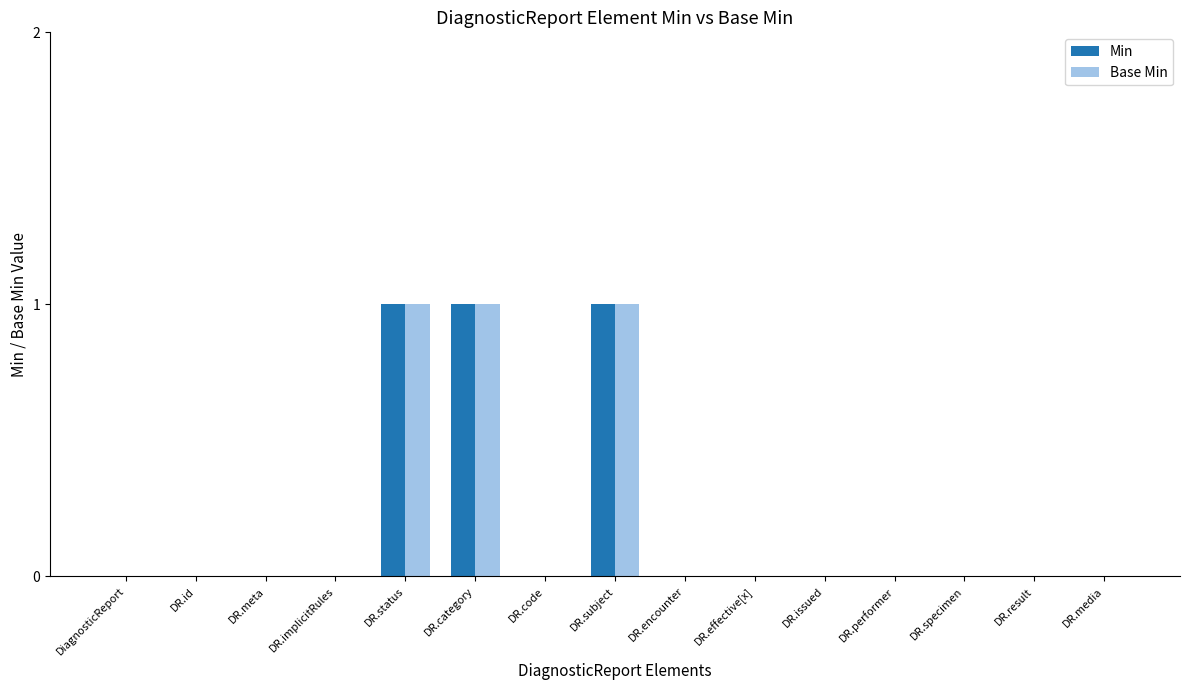

Is it true that Base Min equals 0 at DR.id?

True